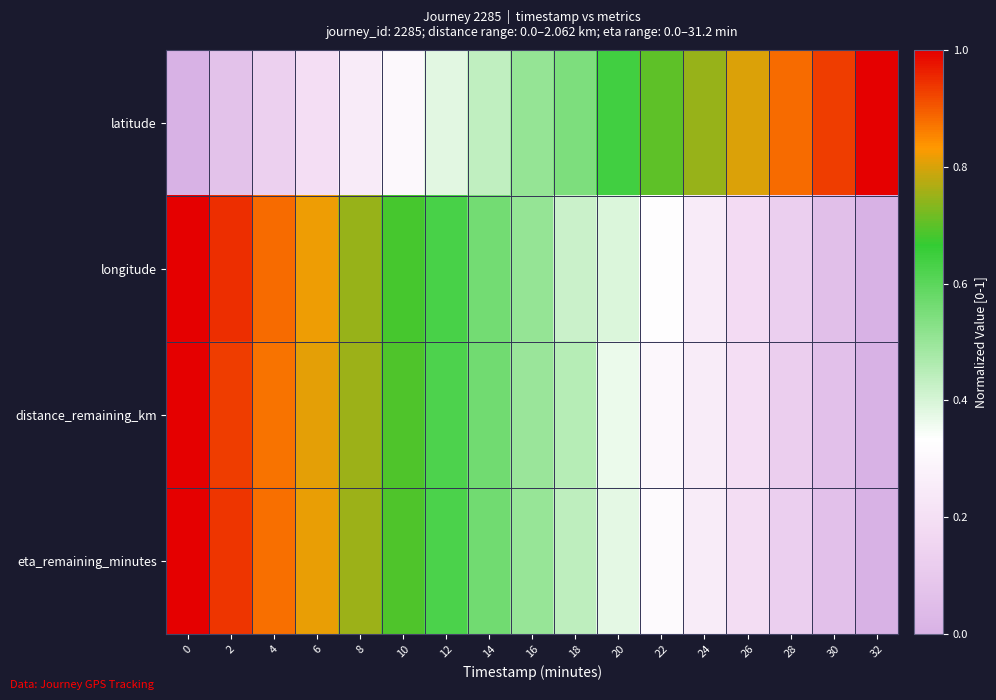

What is the difference between the highest and lowest values at 26?

0.6